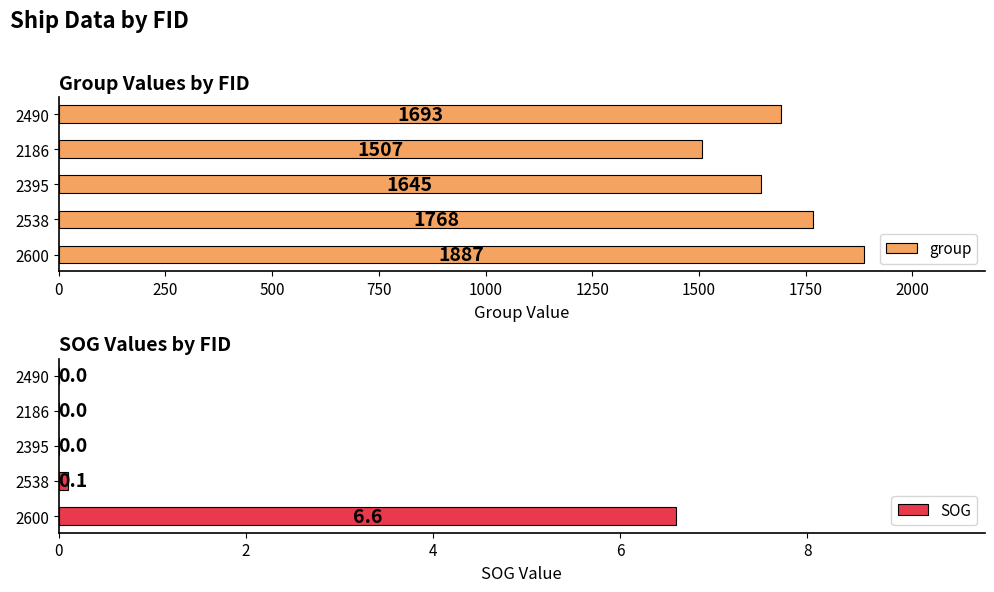

The value of SOG at 1000 is 2.3. True or false?

False